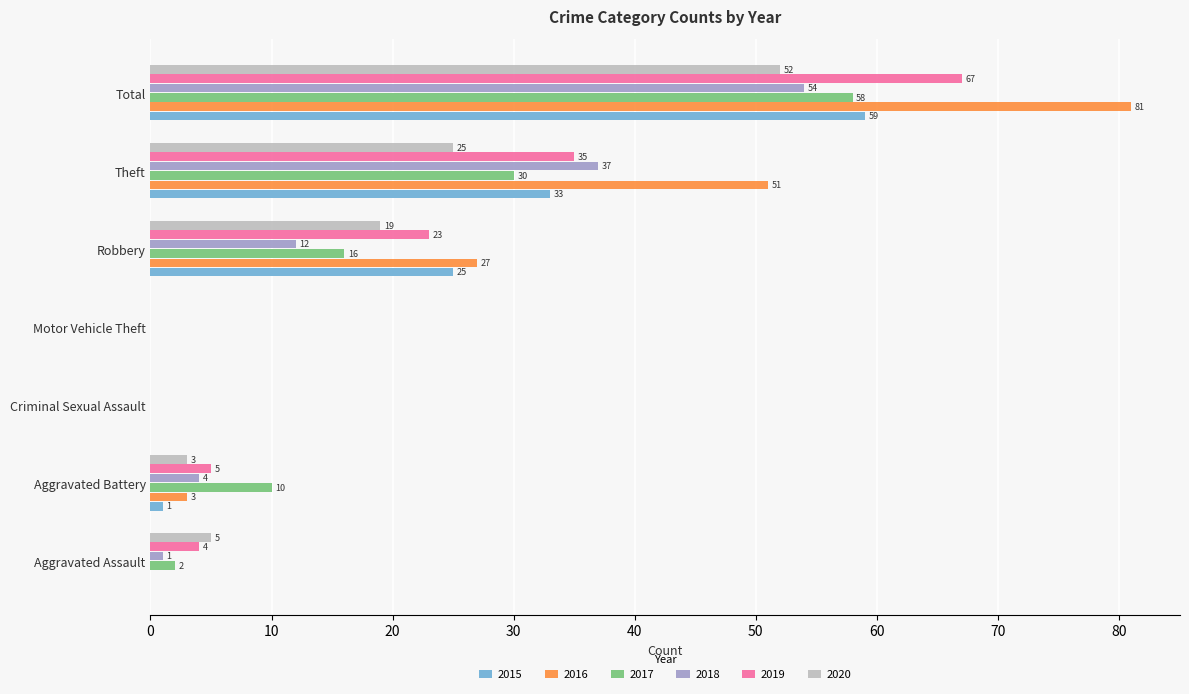

Which series changed the most between Aggravated Battery and Theft?

2016